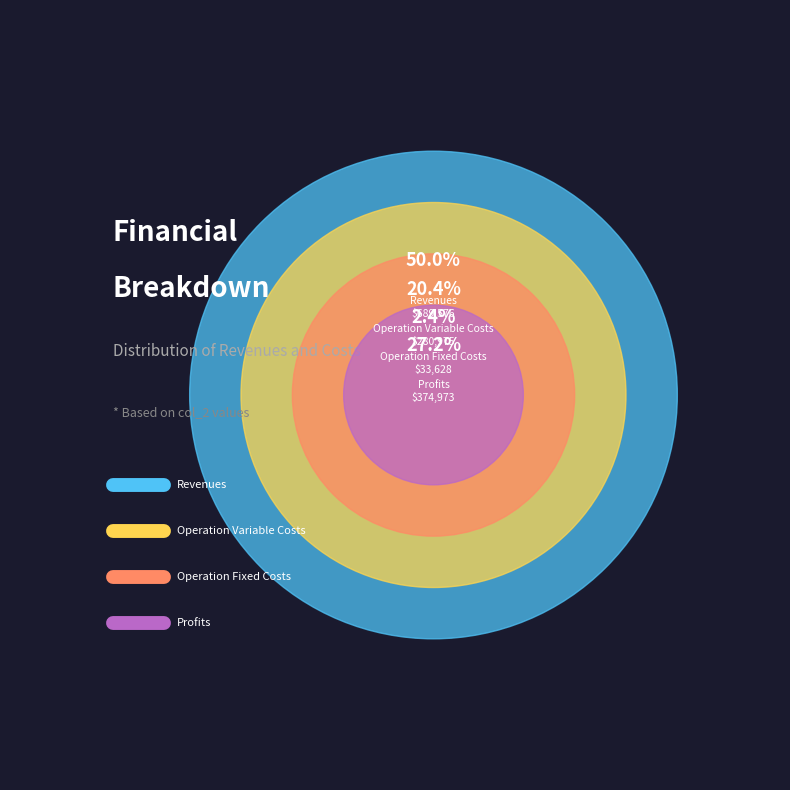

Which category has the biggest portion of the pie?

Total Revenues